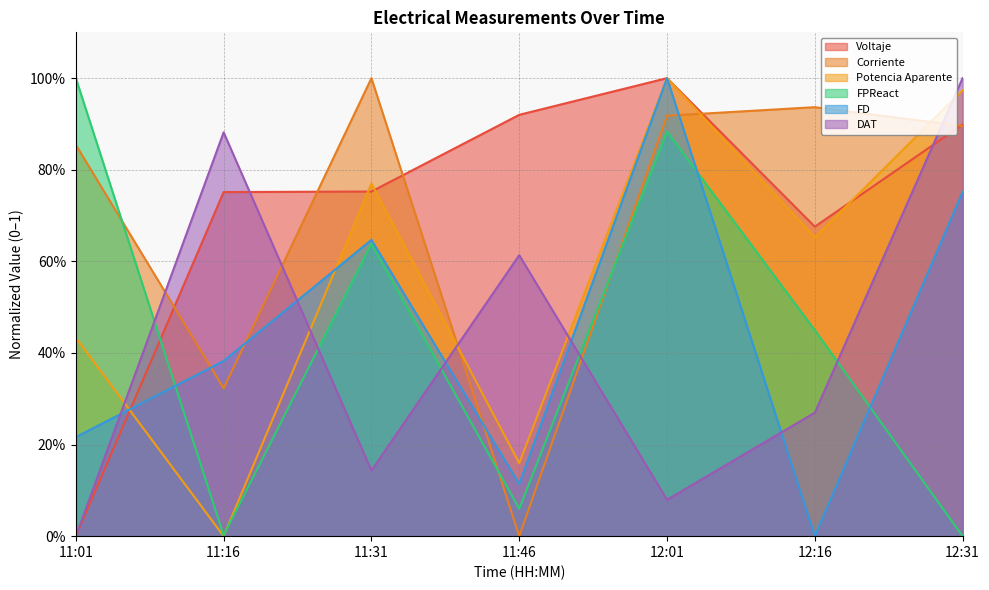

At which label does Voltaje reach its peak?

12:01